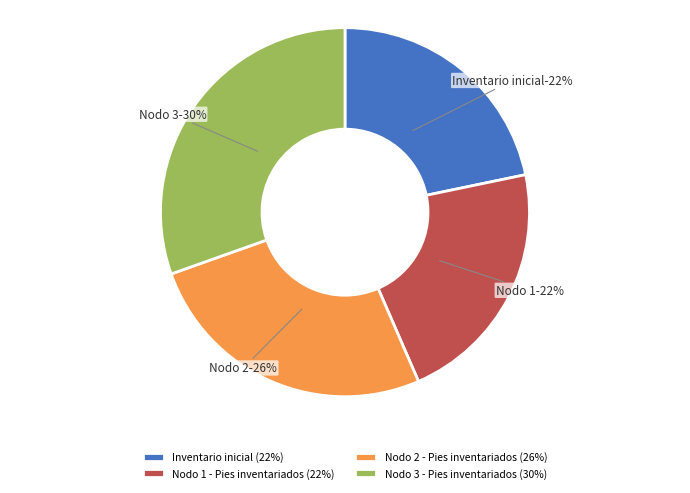

How many slices are in this pie chart?

4